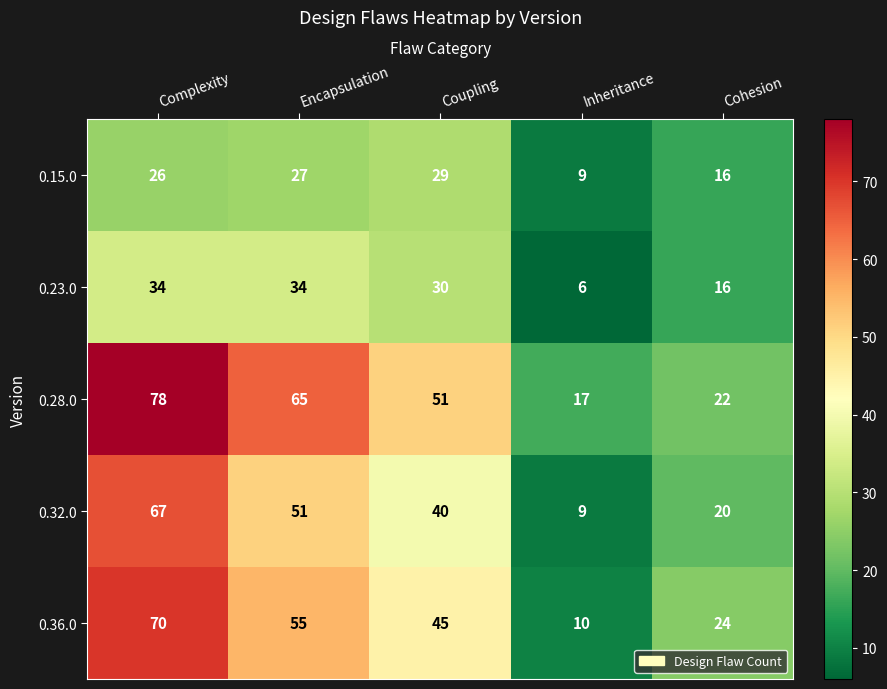

Which series has the largest total across all categories?

0.28.0